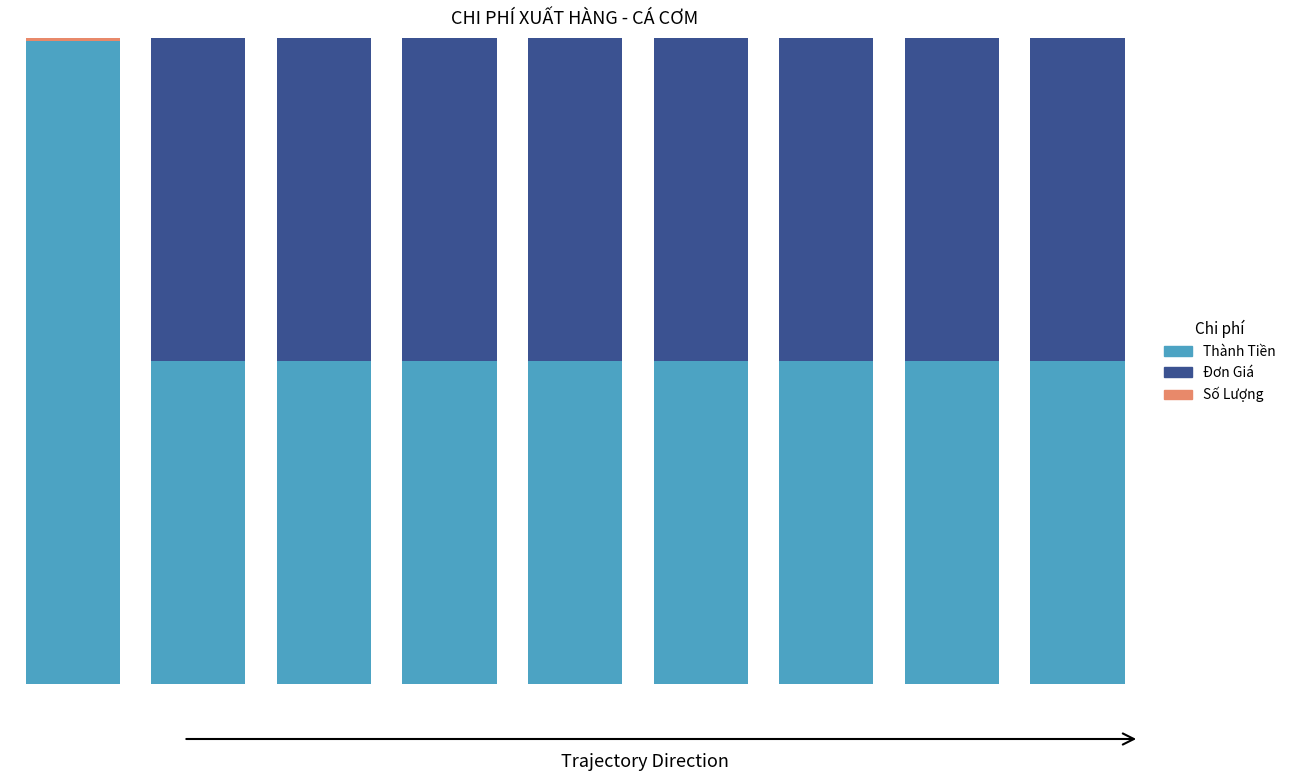

Does the chart contain stacked bars?

Yes